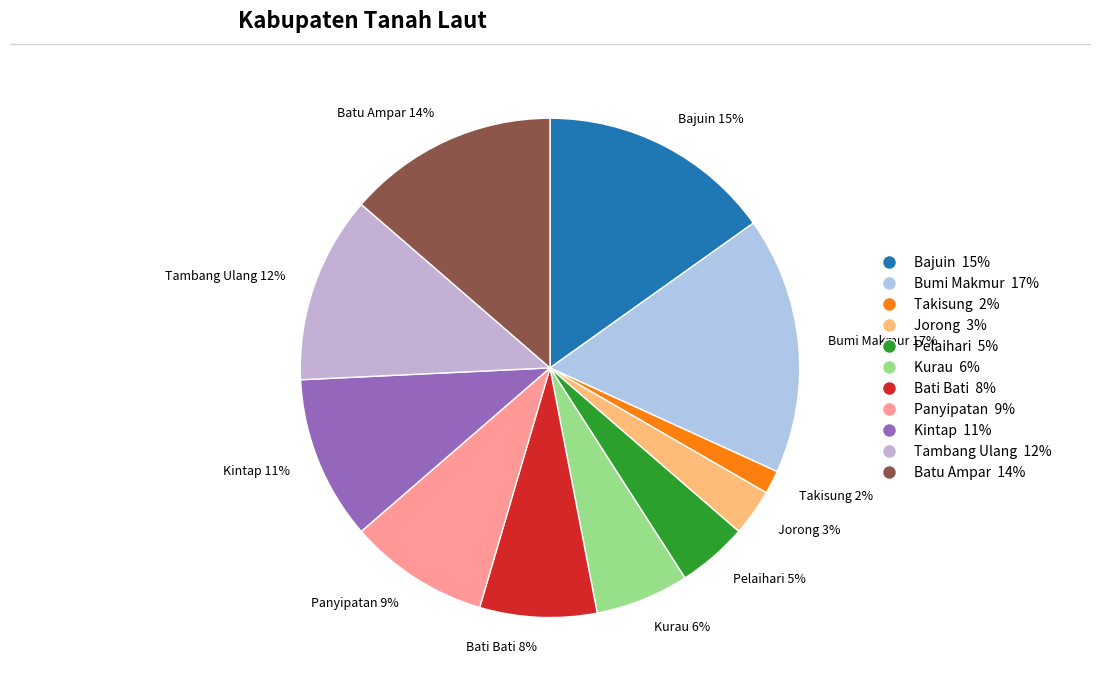

Does Bumi Makmur account for over 50% of the chart?

No